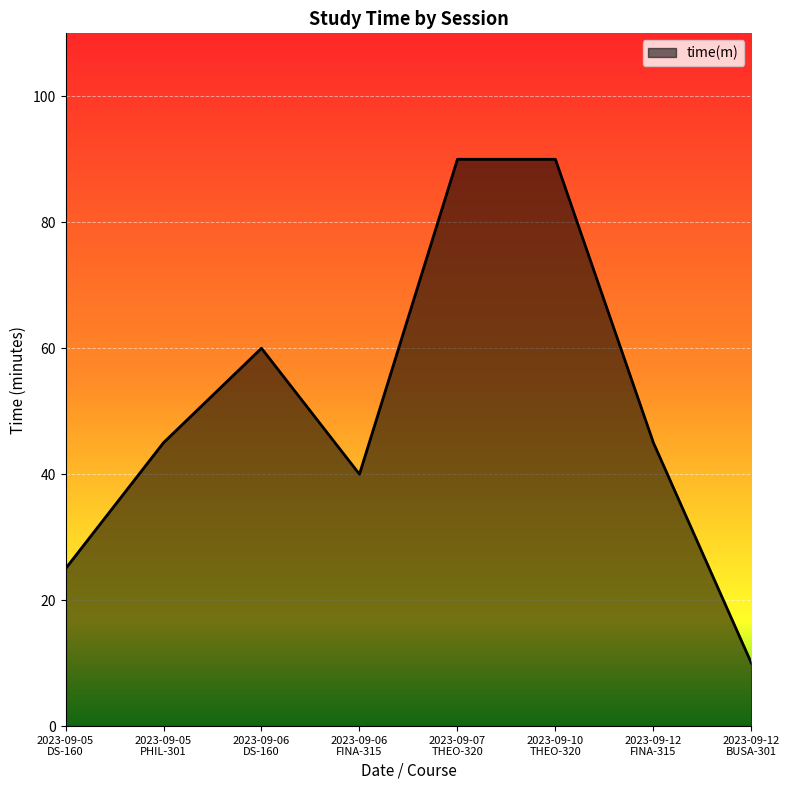

Reading left to right, list all the values displayed in this chart.

2023-09-05
DS-160=25	2023-09-05
PHIL-301=45	2023-09-06
DS-160=60	2023-09-06
FINA-315=40	2023-09-07
THEO-320=90	2023-09-10
THEO-320=90	2023-09-12
FINA-315=45	2023-09-12
BUSA-301=10